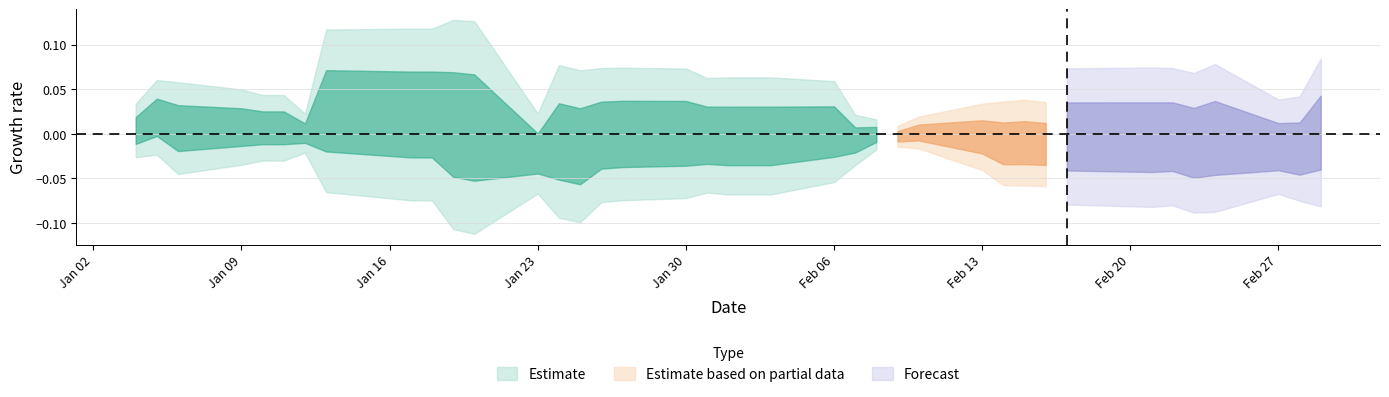

What is the label of the 26th point from the left?

25